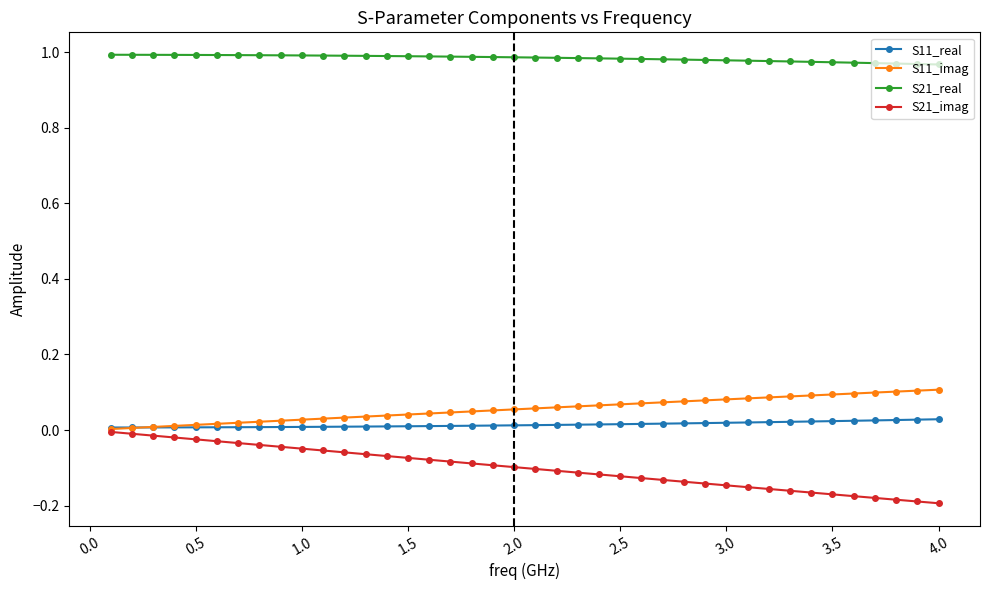

Which series has the largest total across all categories?

S21_real